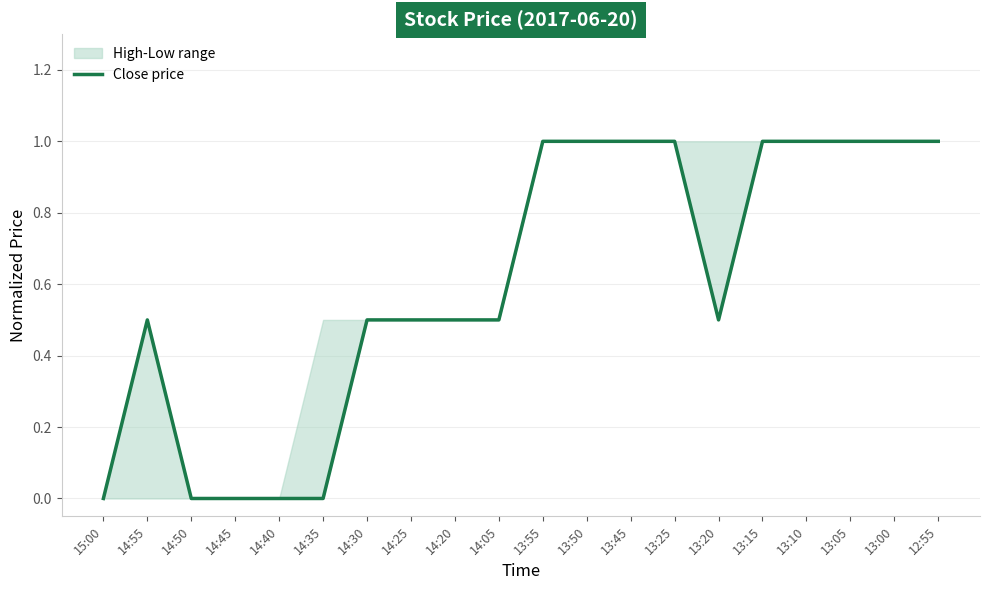

Rank the categories by value from highest to lowest.

13:55, 13:50, 13:45, 13:25, 13:15, 13:10, 13:05, 13:00, 12:55, 14:55, 14:30, 14:25, 14:20, 14:05, 13:20, 15:00, 14:50, 14:45, 14:40, 14:35